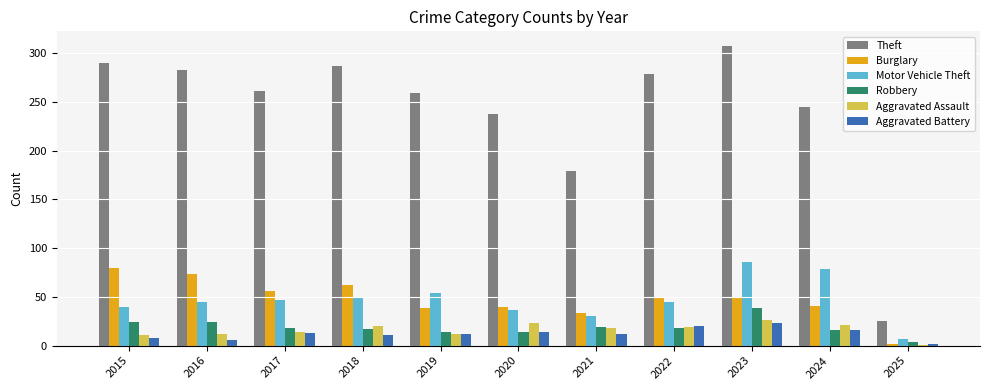

What is the value of the Robbery bar at the 9th from the left?

39